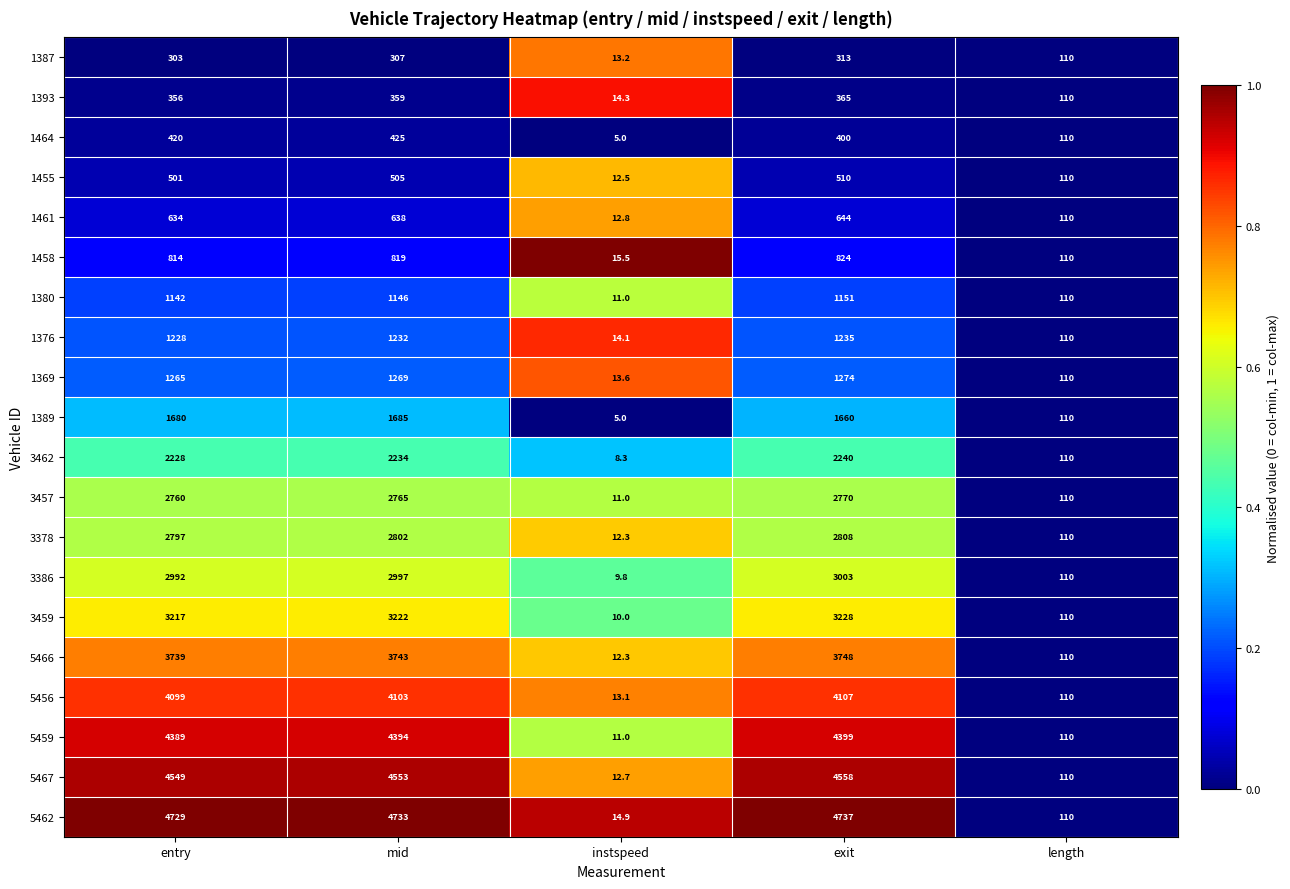

At which category is the sum across all series the highest?

exit